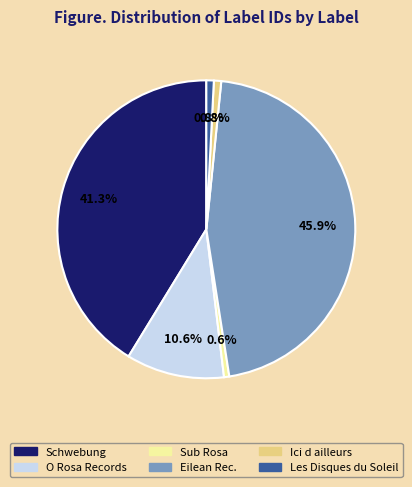

Which has a higher value, O Rosa Records or Ici d ailleurs?

O Rosa Records